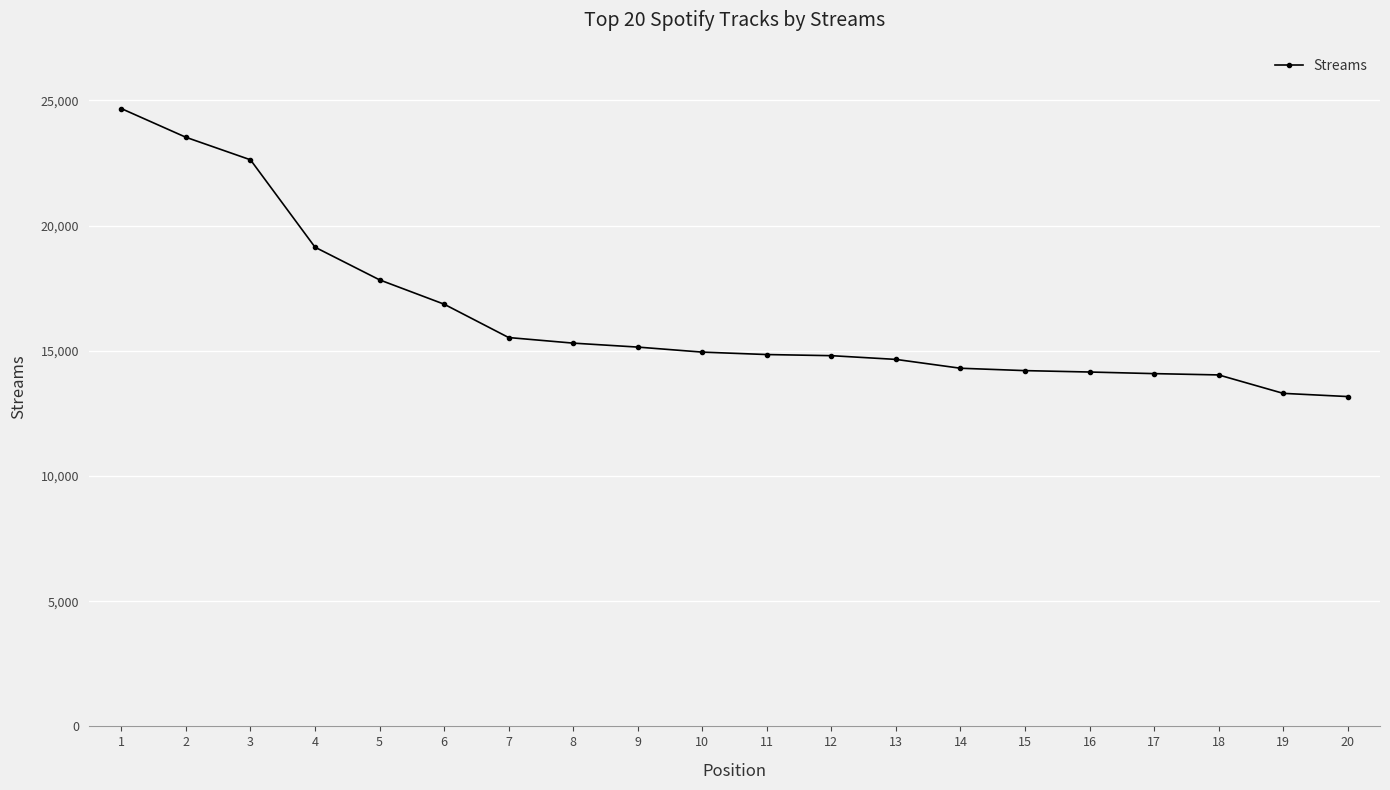

Does the chart have visible grid lines?

Yes